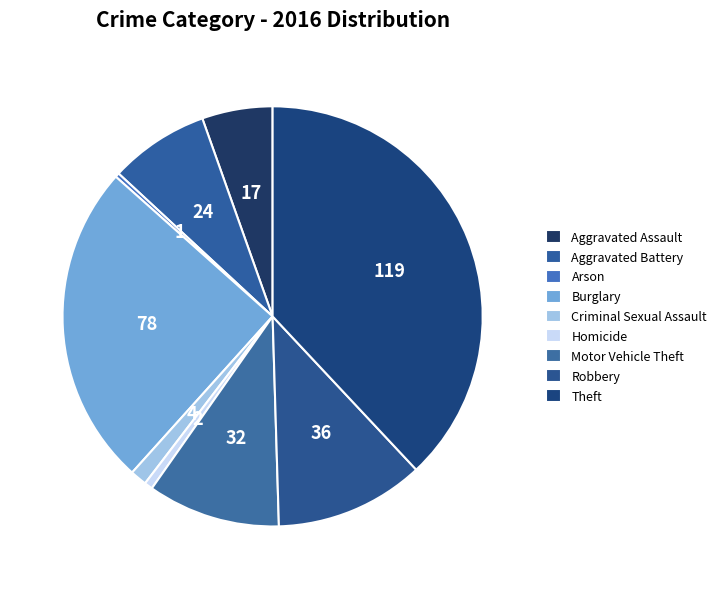

Do Theft and Homicide together represent more than half of the pie?

No